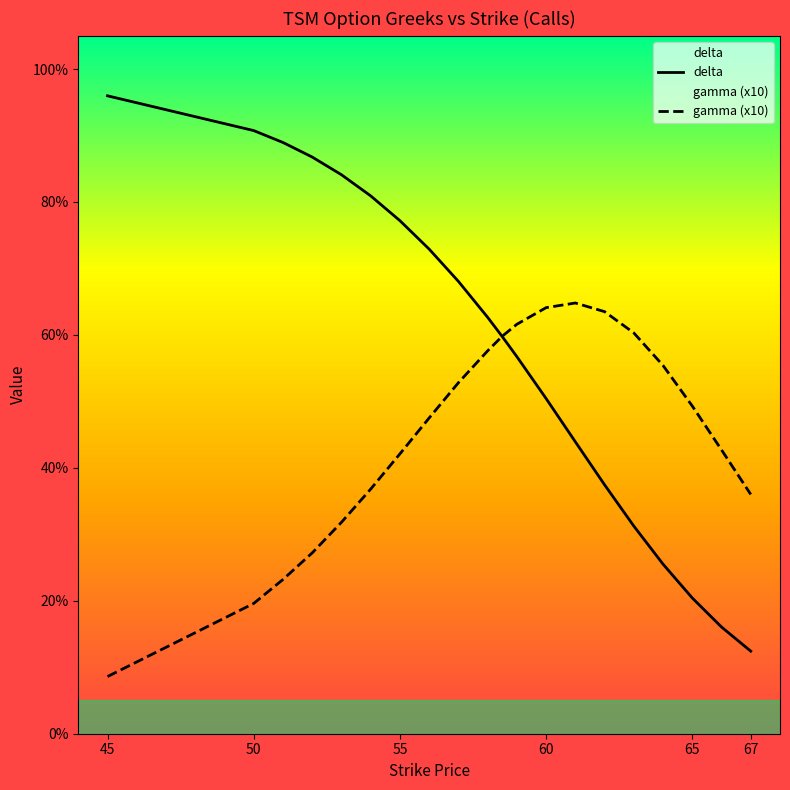

What position from the left is 58?

10